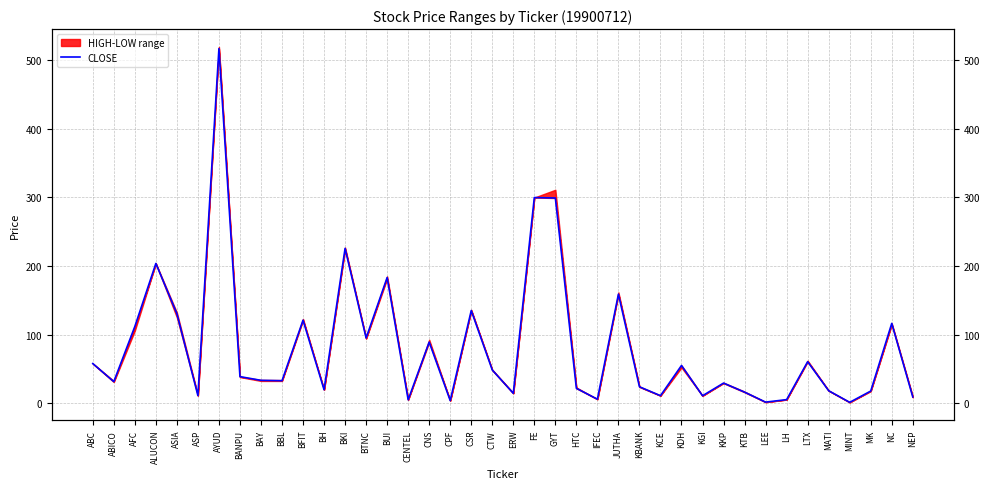

What position from the right is ABC?

40